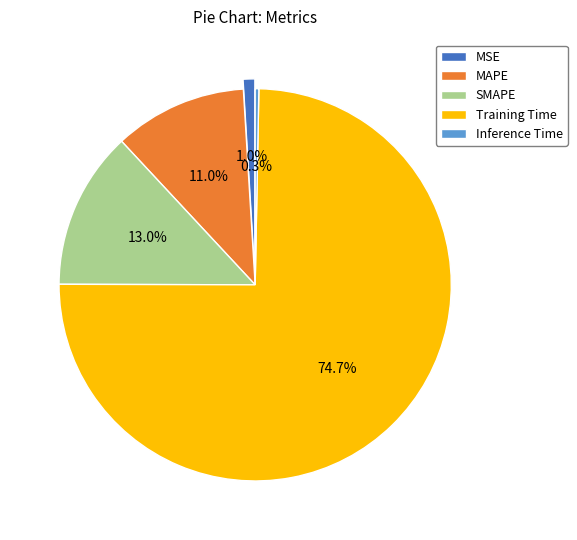

To the nearest percent, what is the difference between the SMAPE and MAPE slice percentages?

2%